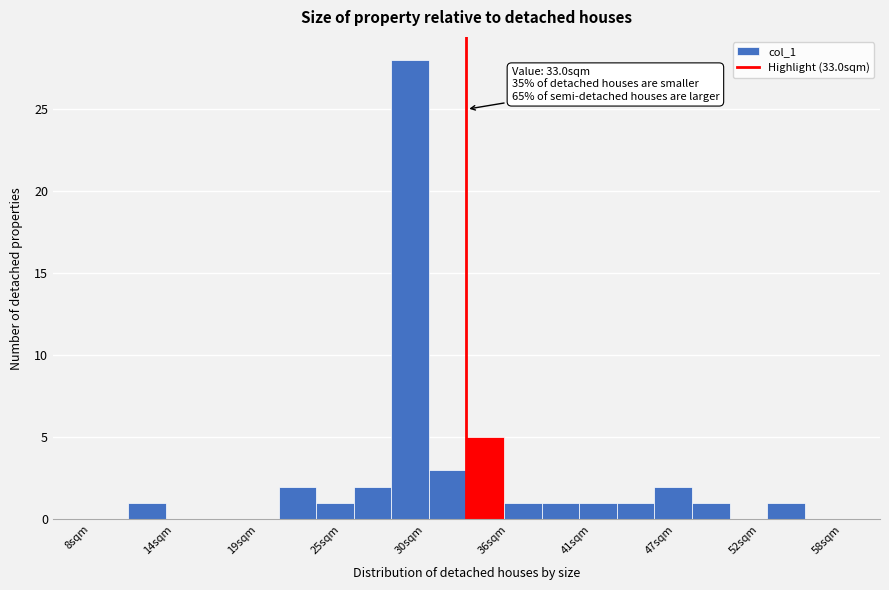

Read against the x-axis, roughly where is the centre of the tallest bar?

29